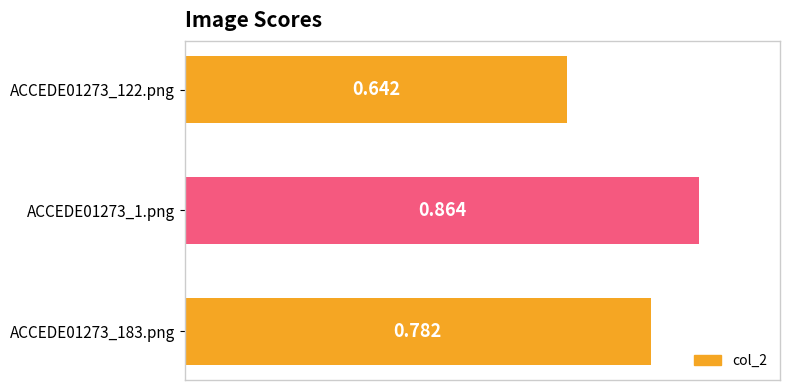

List the labels in order of value, smallest first.

ACCEDE01273_122.png, ACCEDE01273_183.png, ACCEDE01273_1.png